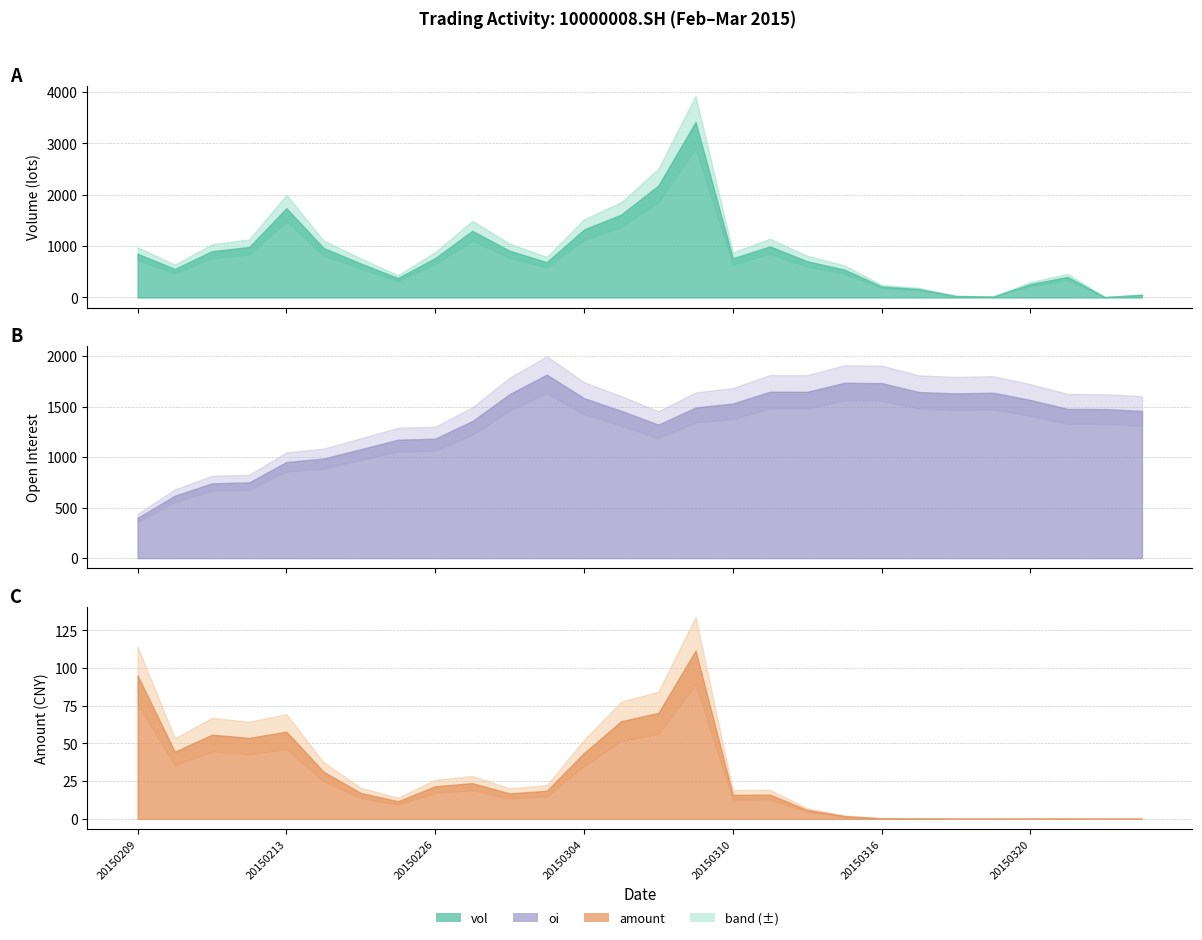

What is the value of the oi point at the 17th from the left?

1531.0